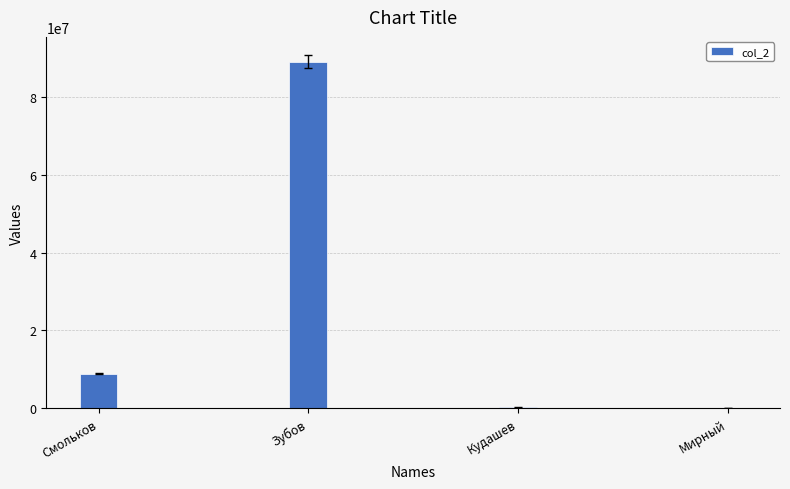

Which has a higher value, Зубов or Смольков?

Зубов